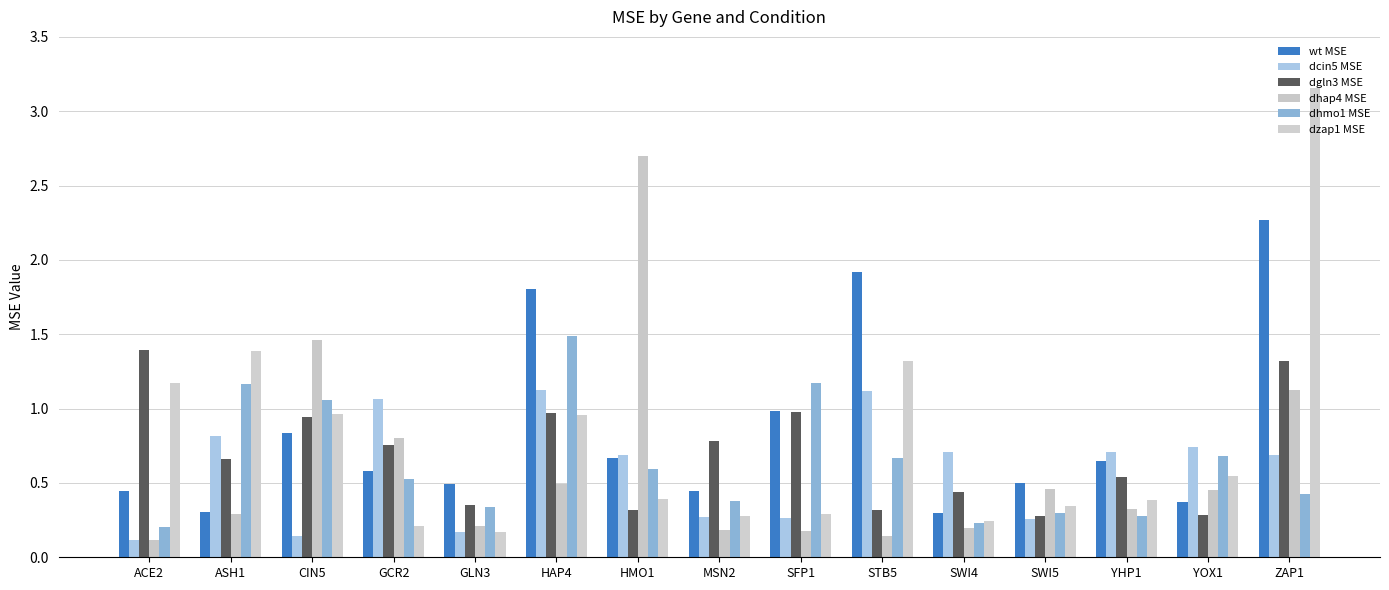

How many distinct data groups are displayed?

6